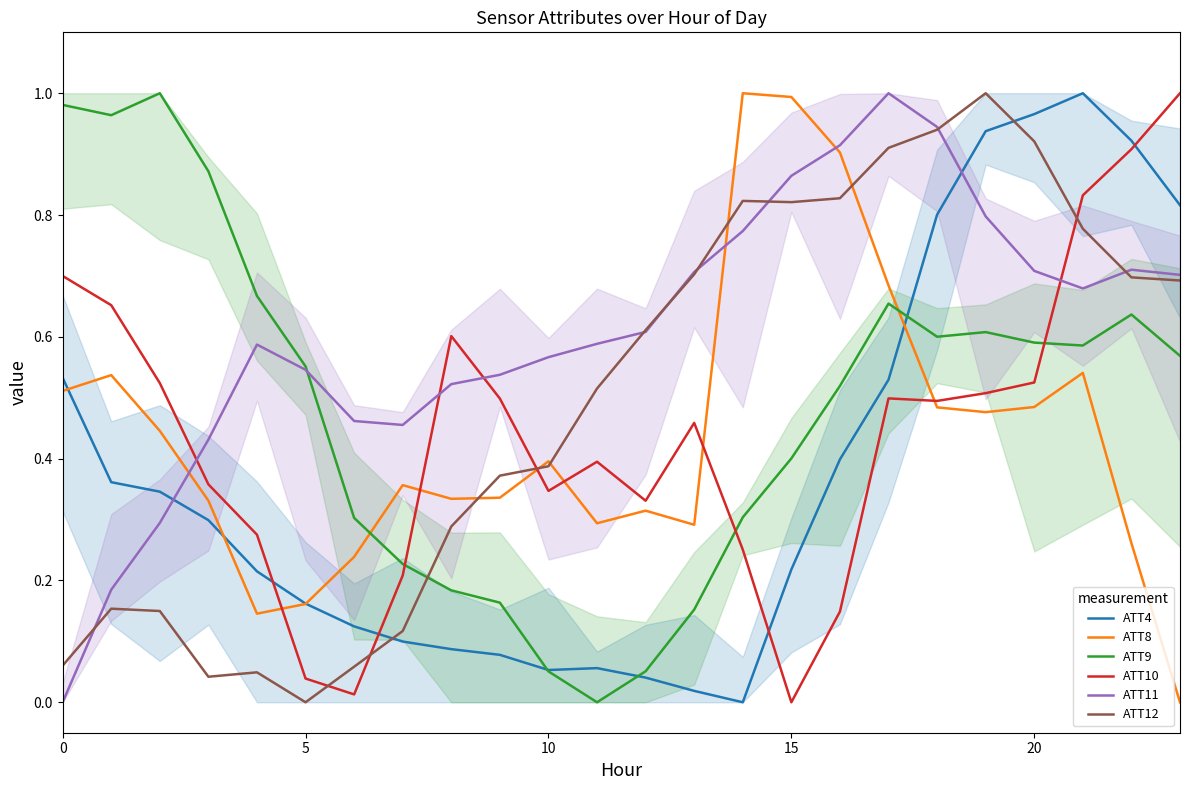

Which series changed the most between 11 and 23?

ATT4